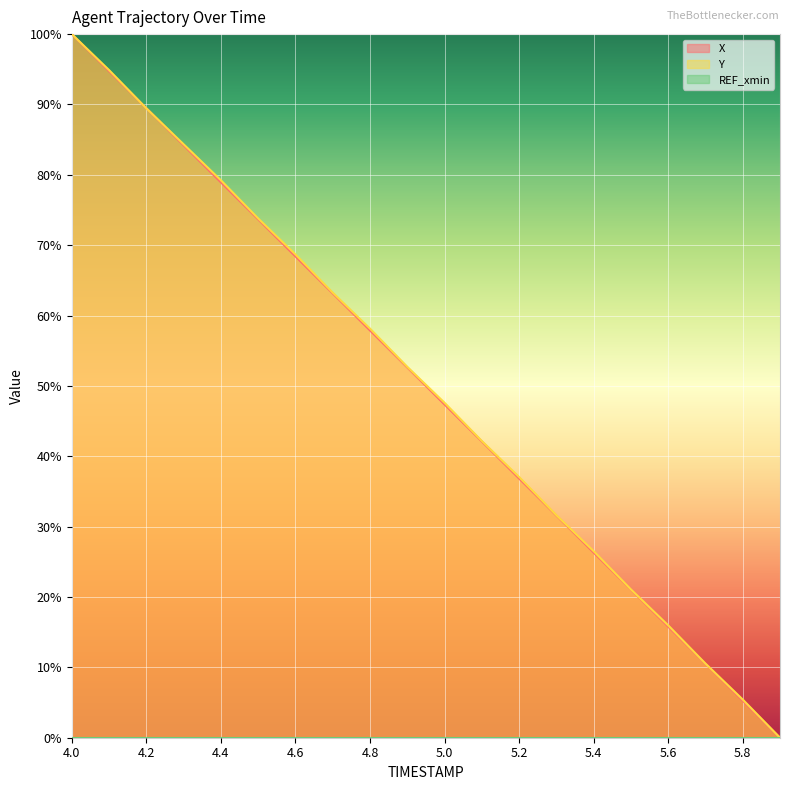

Which has a higher value, 4.7 or 4.4?

4.4